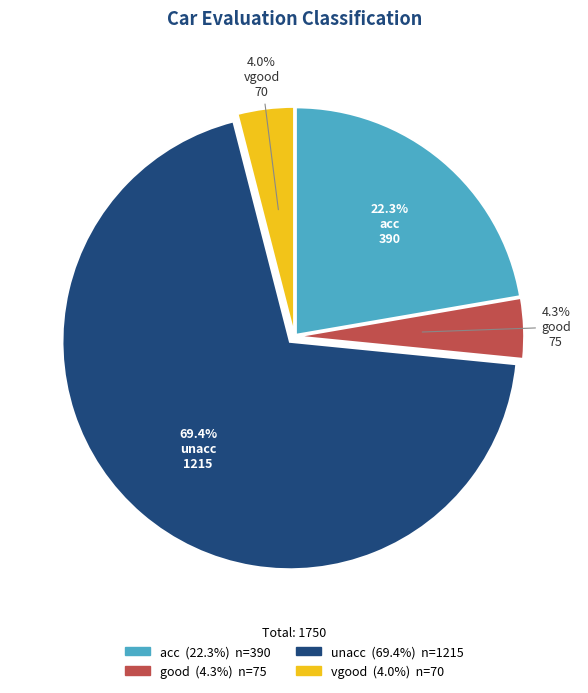

Approximately how many times larger is the value at acc compared to good?

5.2